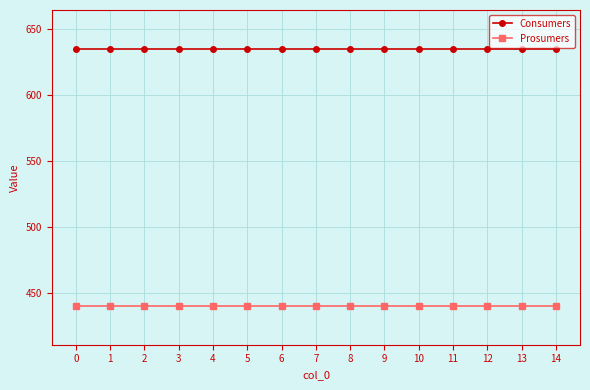

Rank the series by their average value, from lowest to highest.

Prosumers, Consumers